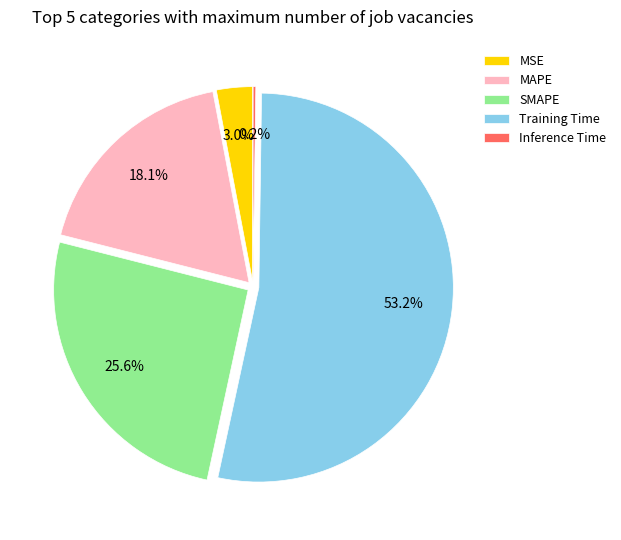

Between MSE and MAPE, which is larger?

MAPE